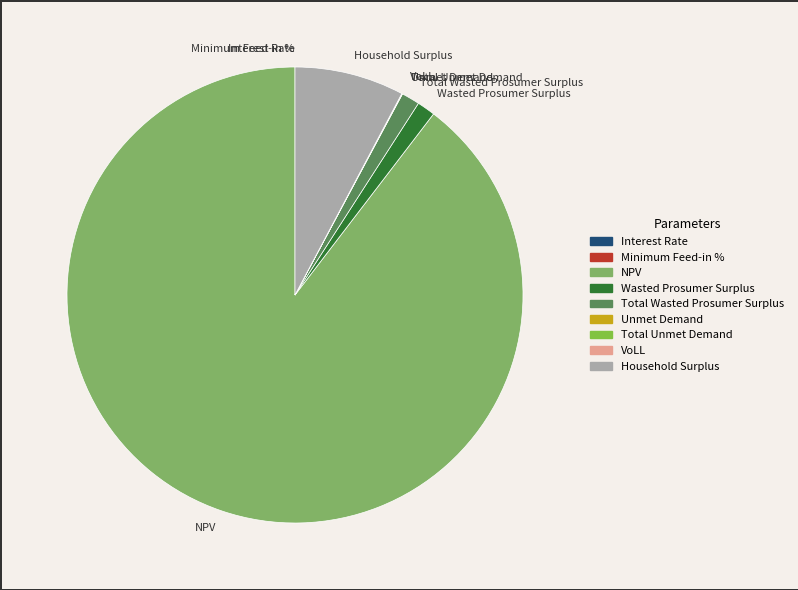

Is there a majority slice in this chart?

Yes